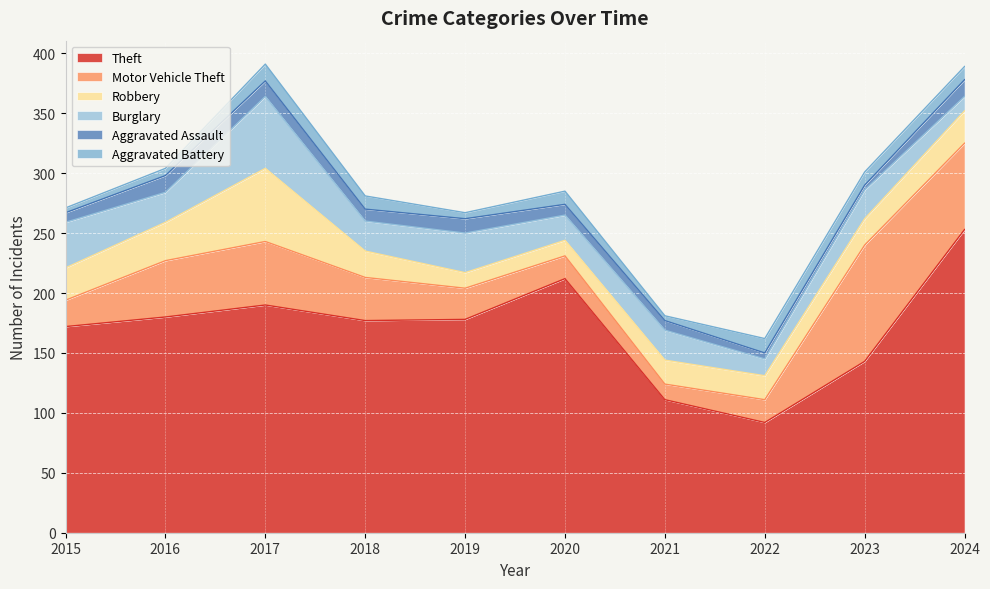

How many interior local peaks does the Robbery series have?

1